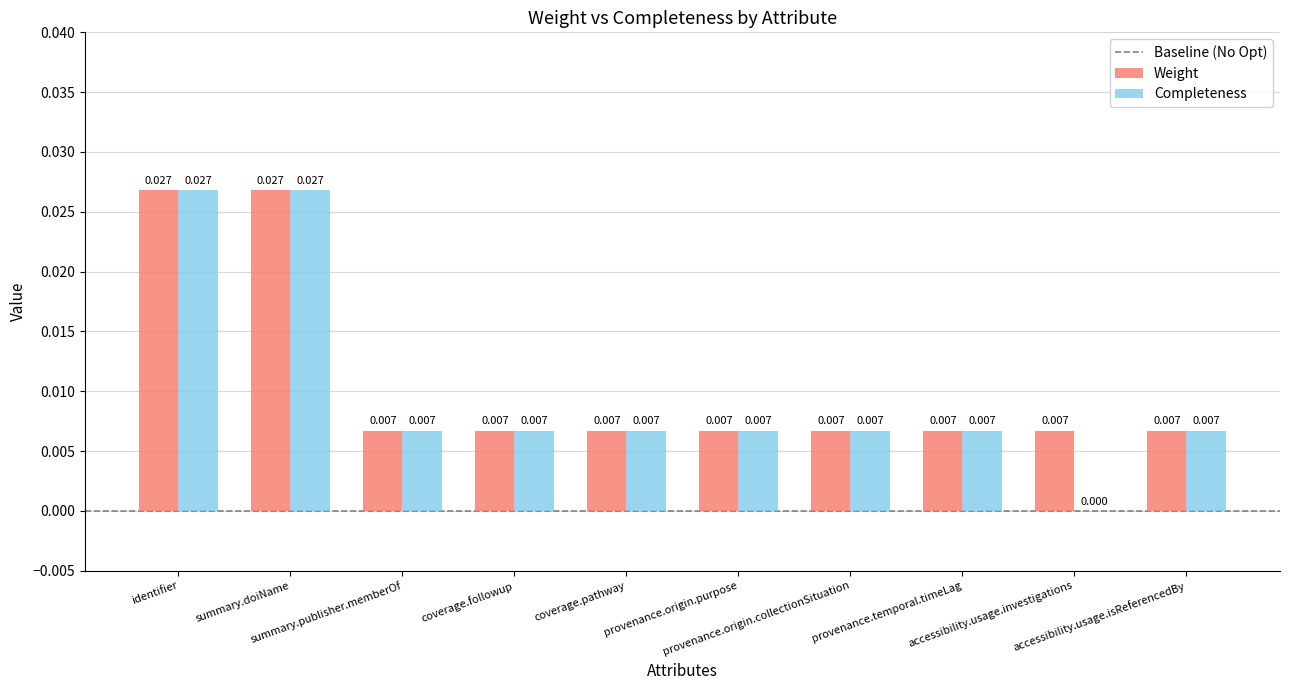

True or false: Completeness has a value of 0.0 at identifier.

True